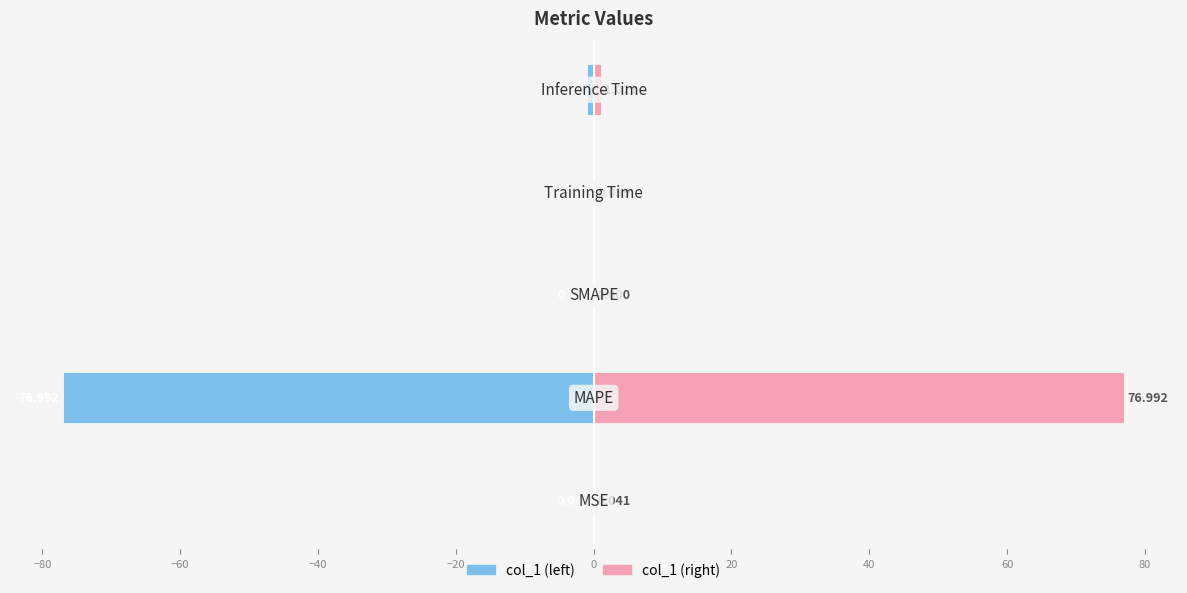

What is the maximum value for col_1 (right)?

77.0